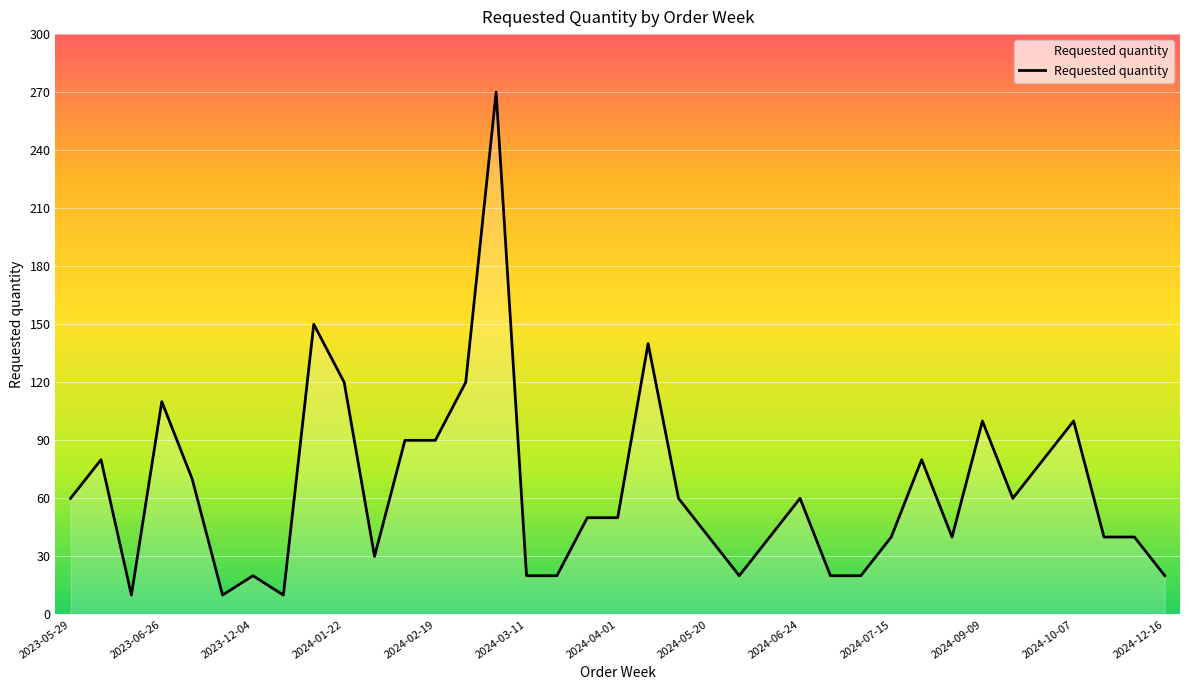

What is the smallest value displayed?

10